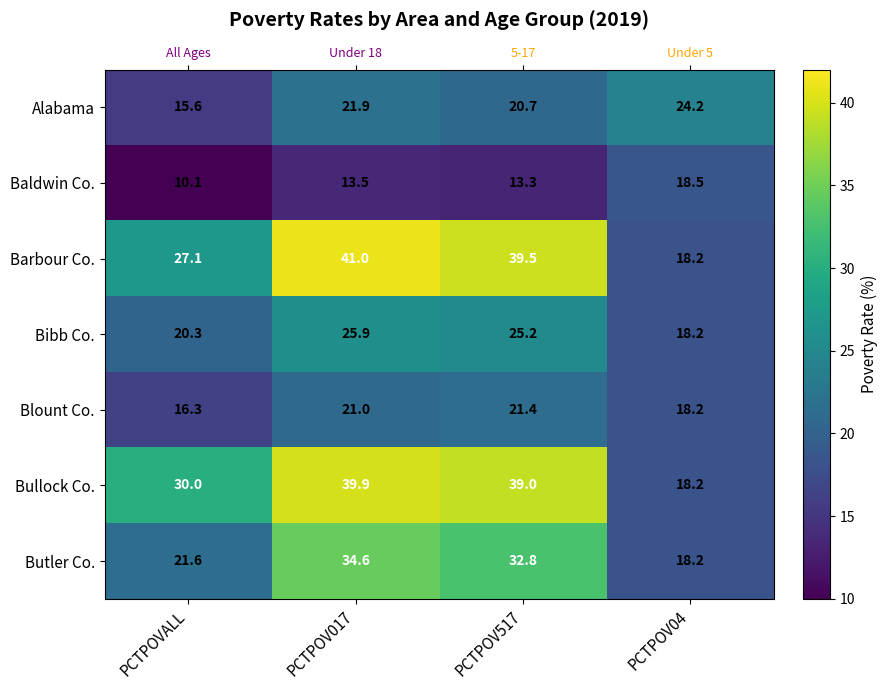

Is it true that Bullock Co. equals 23.6 at PCTPOV517?

False